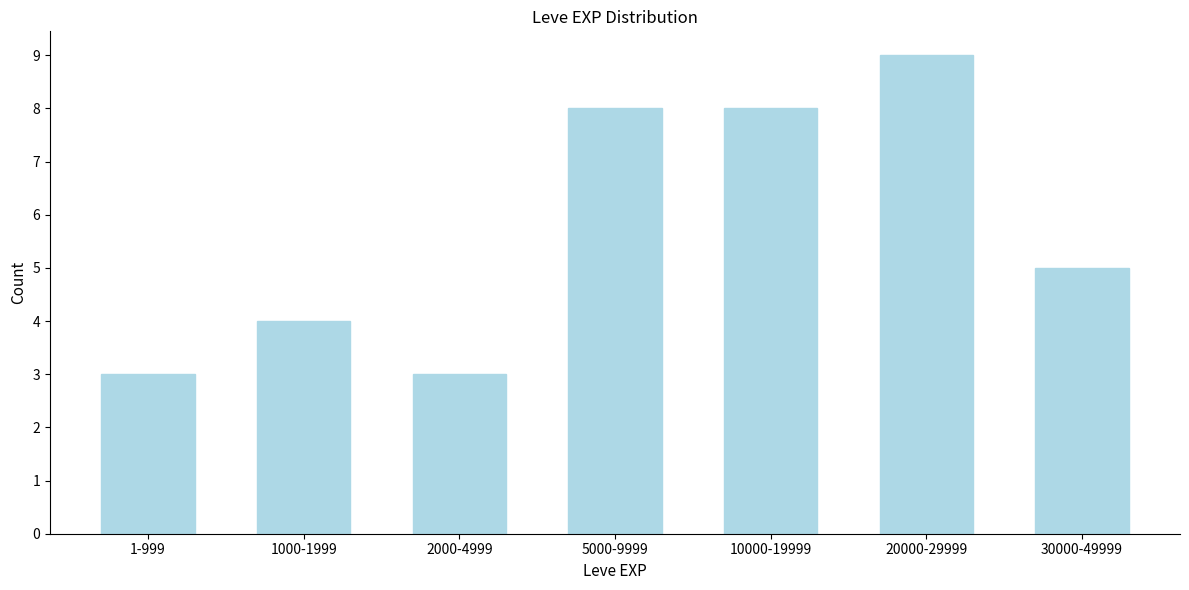

Reading right to left, extract all data points from this chart.

5	9	8	8	3	4	3